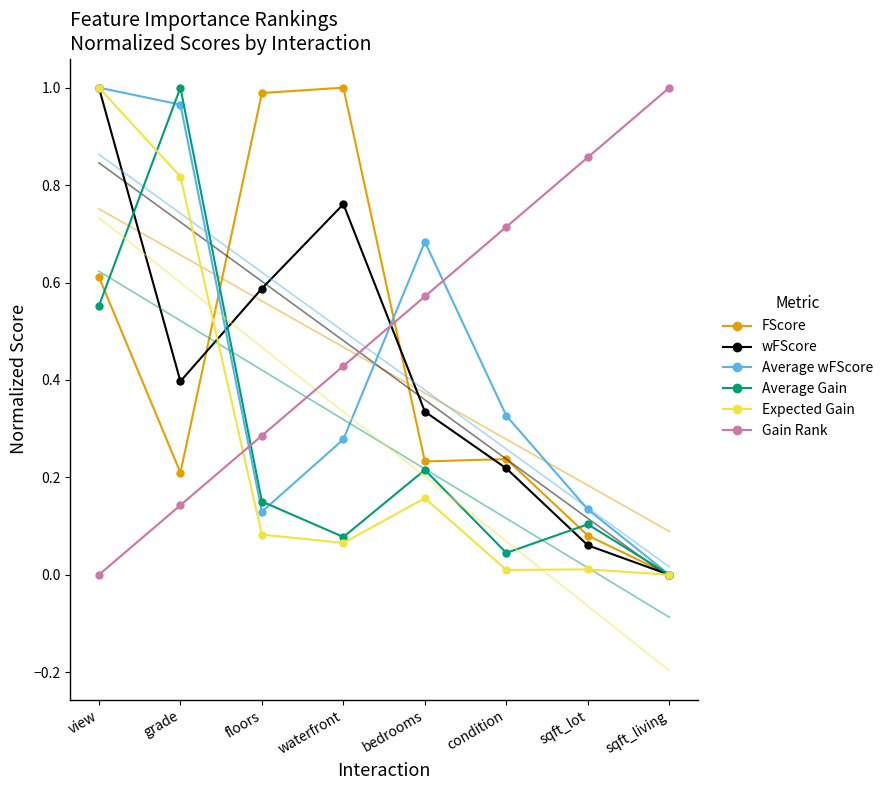

The value of Average wFScore at condition is 0.1. True or false?

False